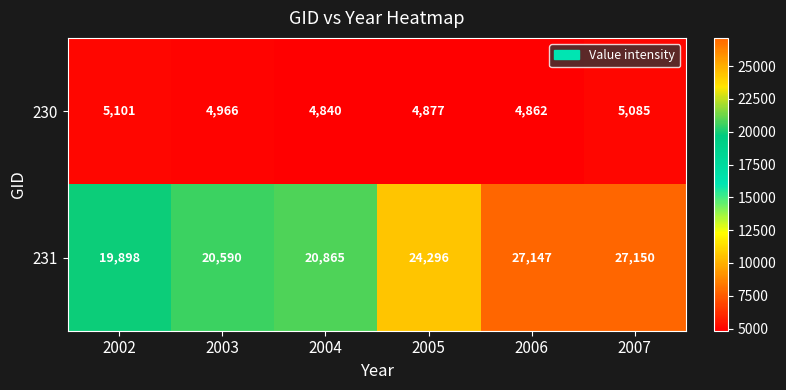

Which series has the largest range (max minus min)?

231